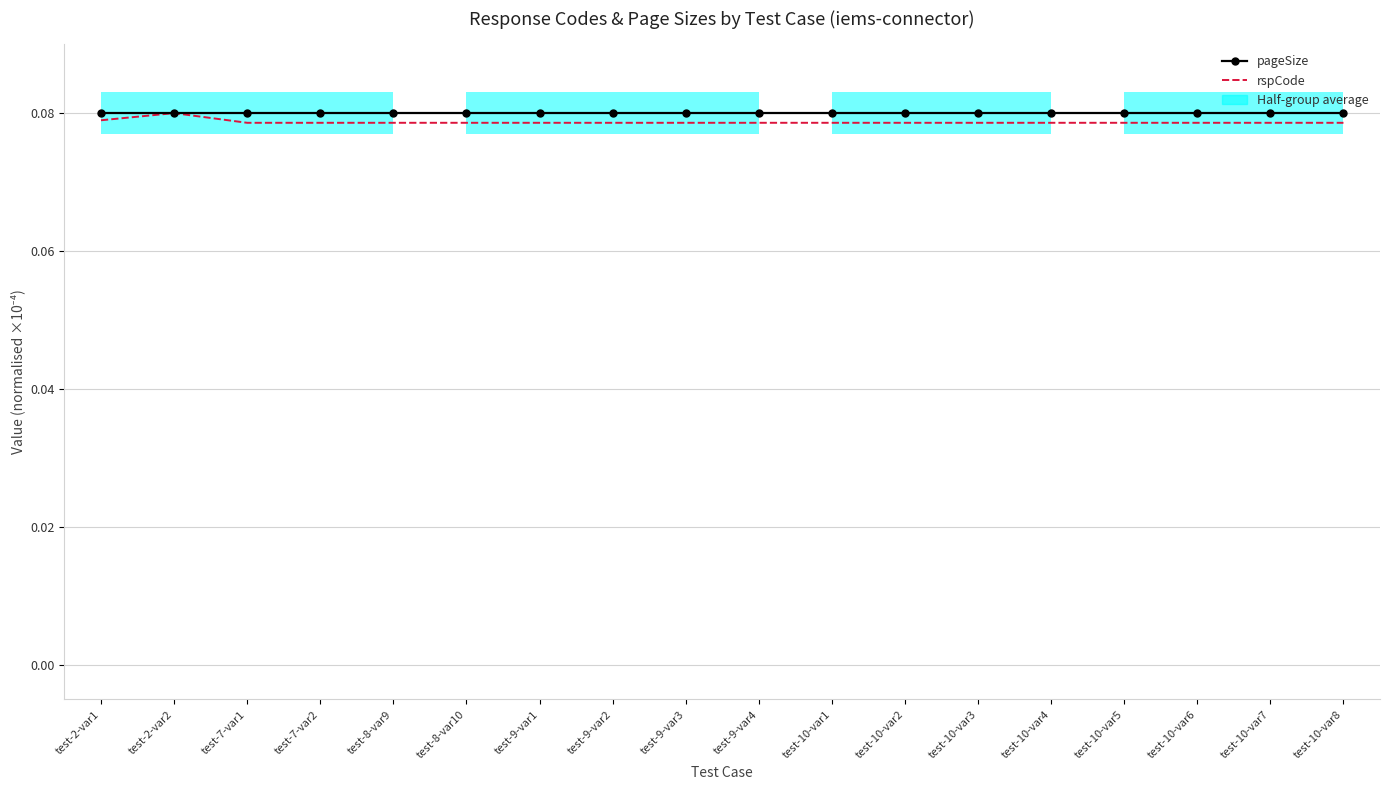

List the series in order of their peak value, highest first.

pageSize, rspCode